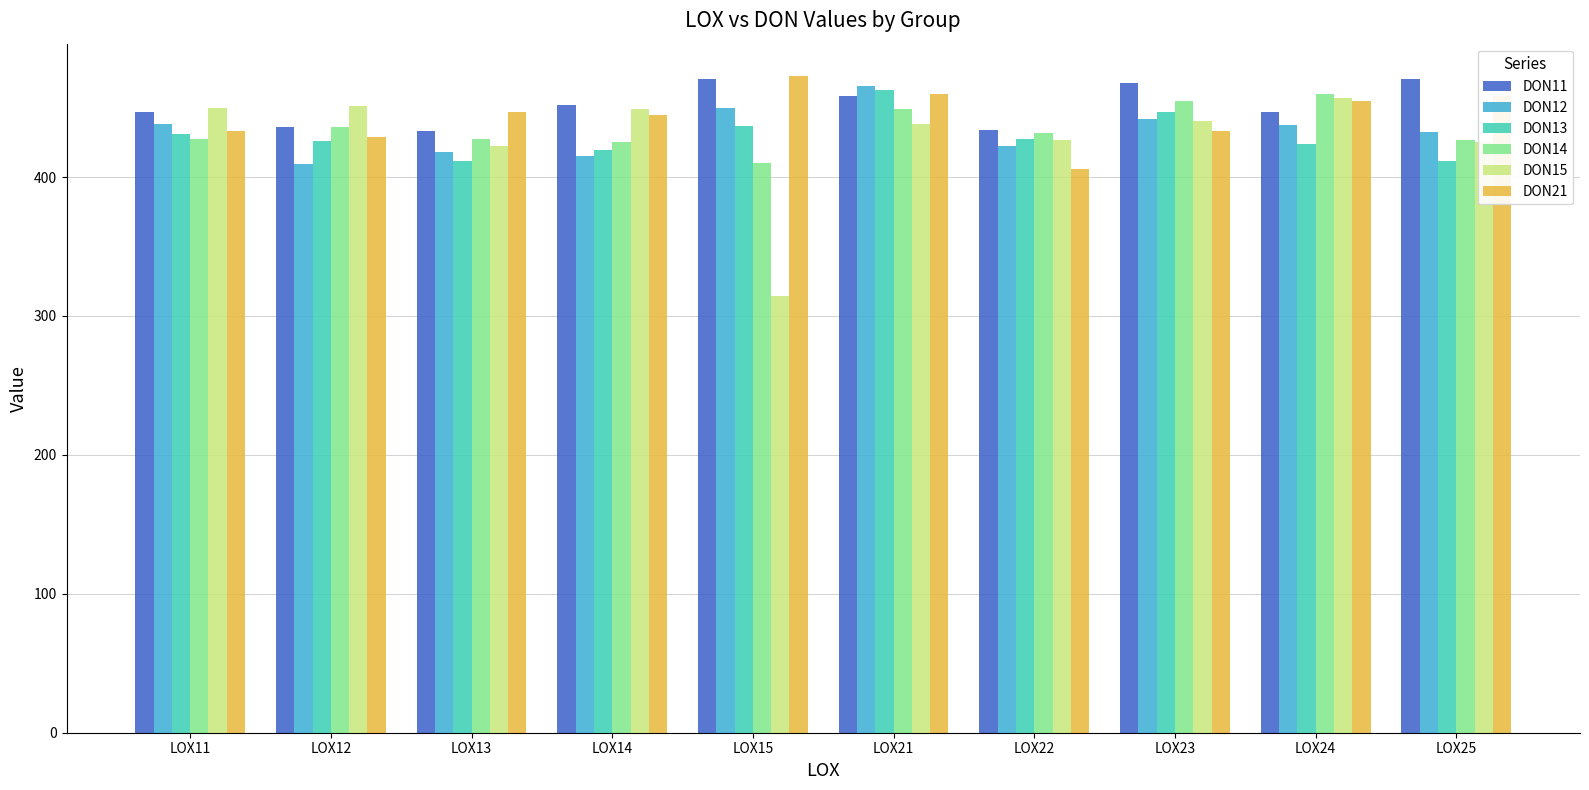

How many data points in DON14 are less than 431?

5